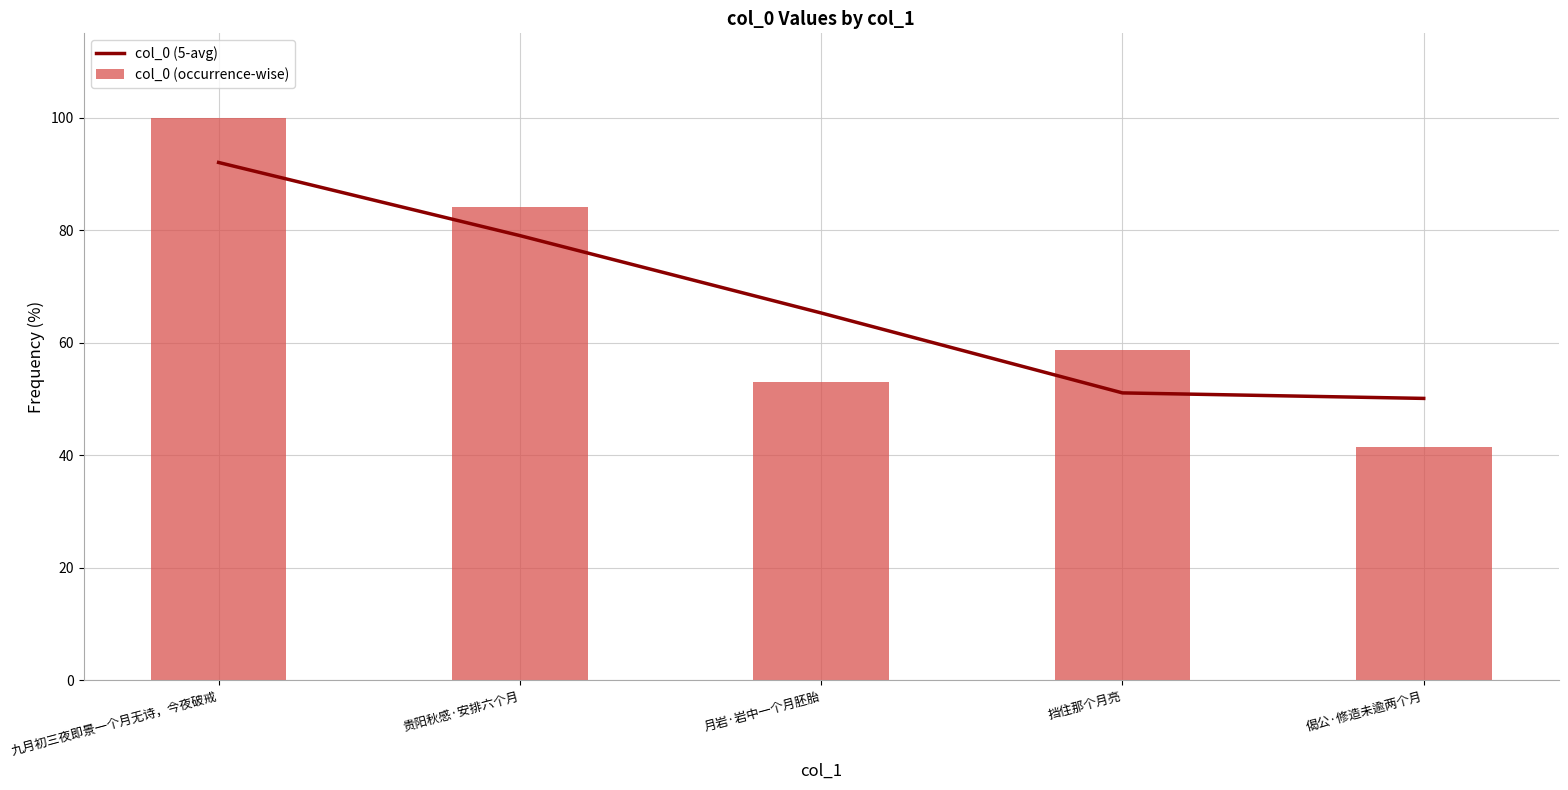

What is the label of the 3rd bar from the right?

月岩·岩中一个月胚胎